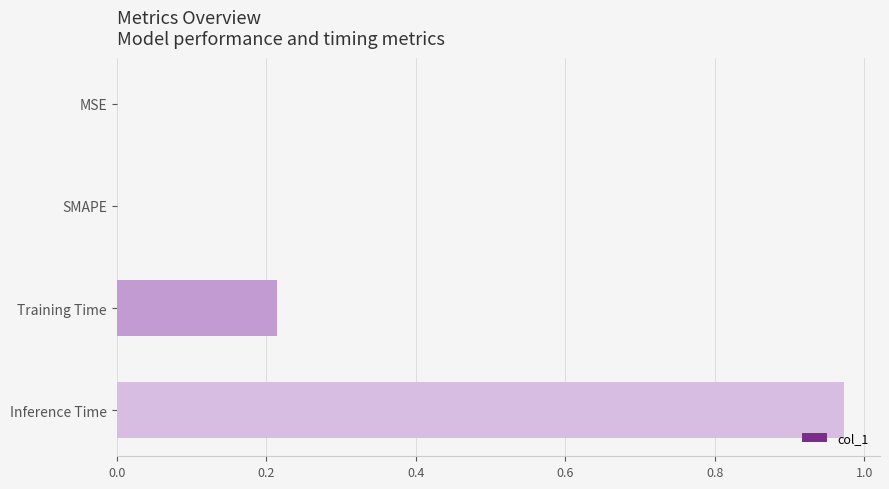

The value at Training Time is 0.1. True or false?

False